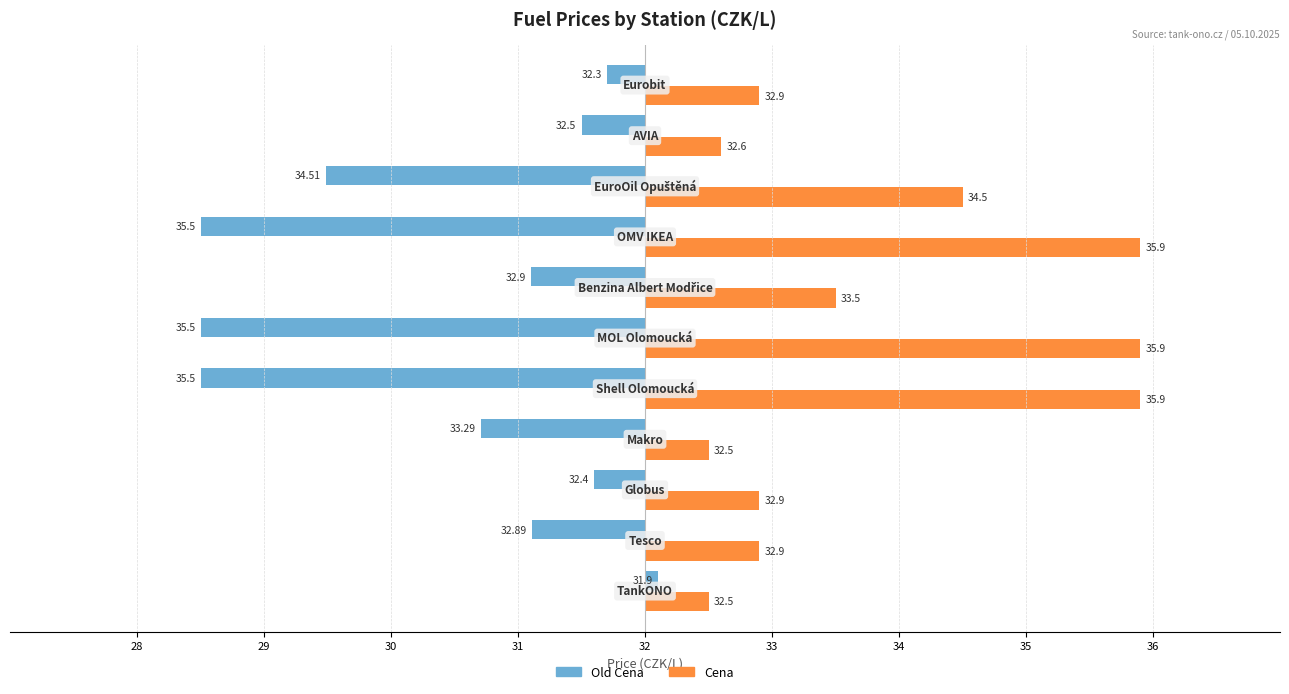

What are all the series names shown in the legend?

Old Cena, Cena